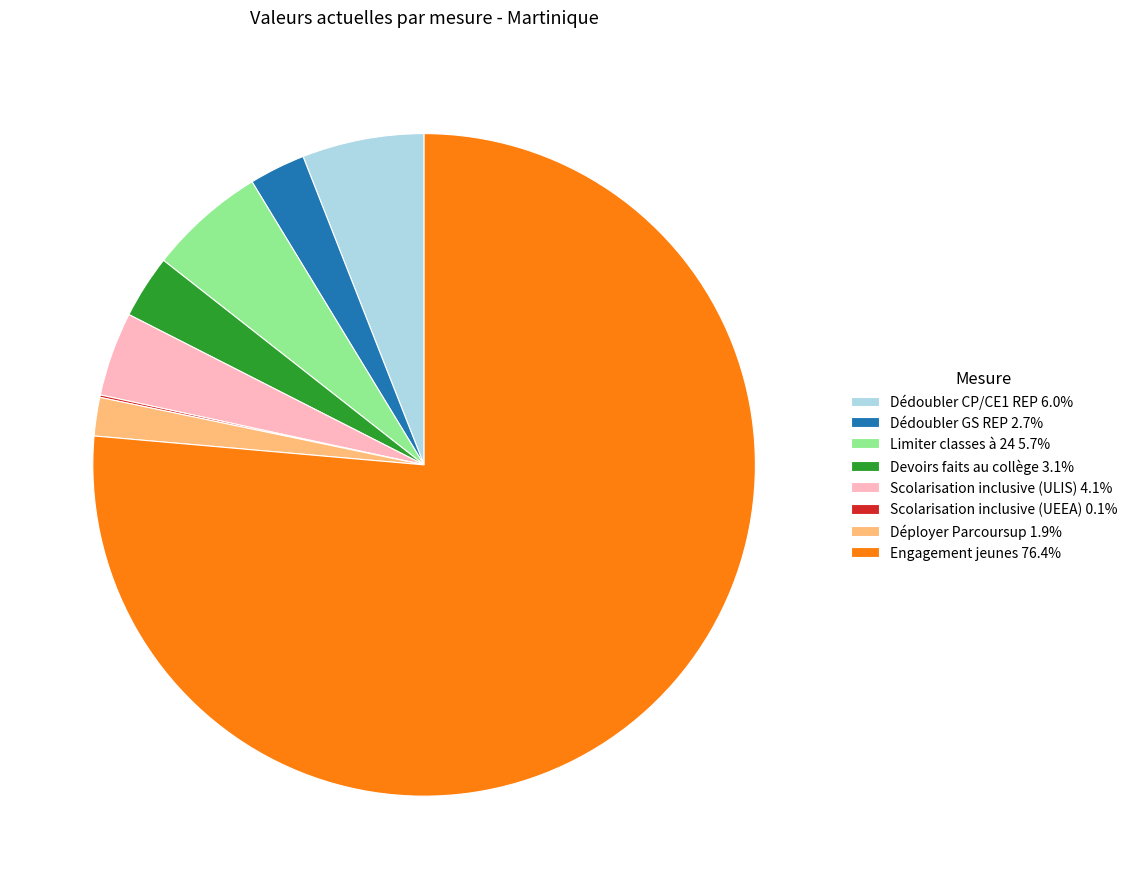

Which has a higher value, Scolarisation inclusive (ULIS) or Engagement jeunes?

Engagement jeunes